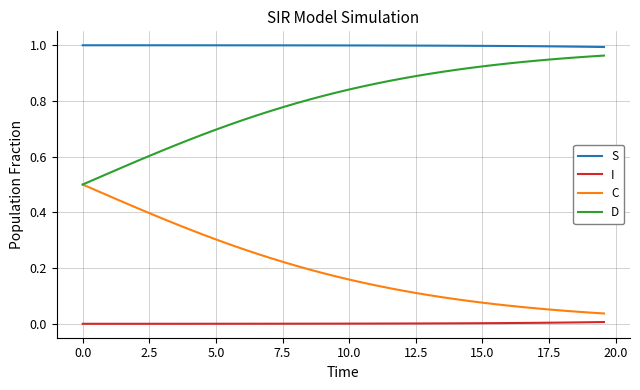

True or false: I and S intersect in this chart.

False